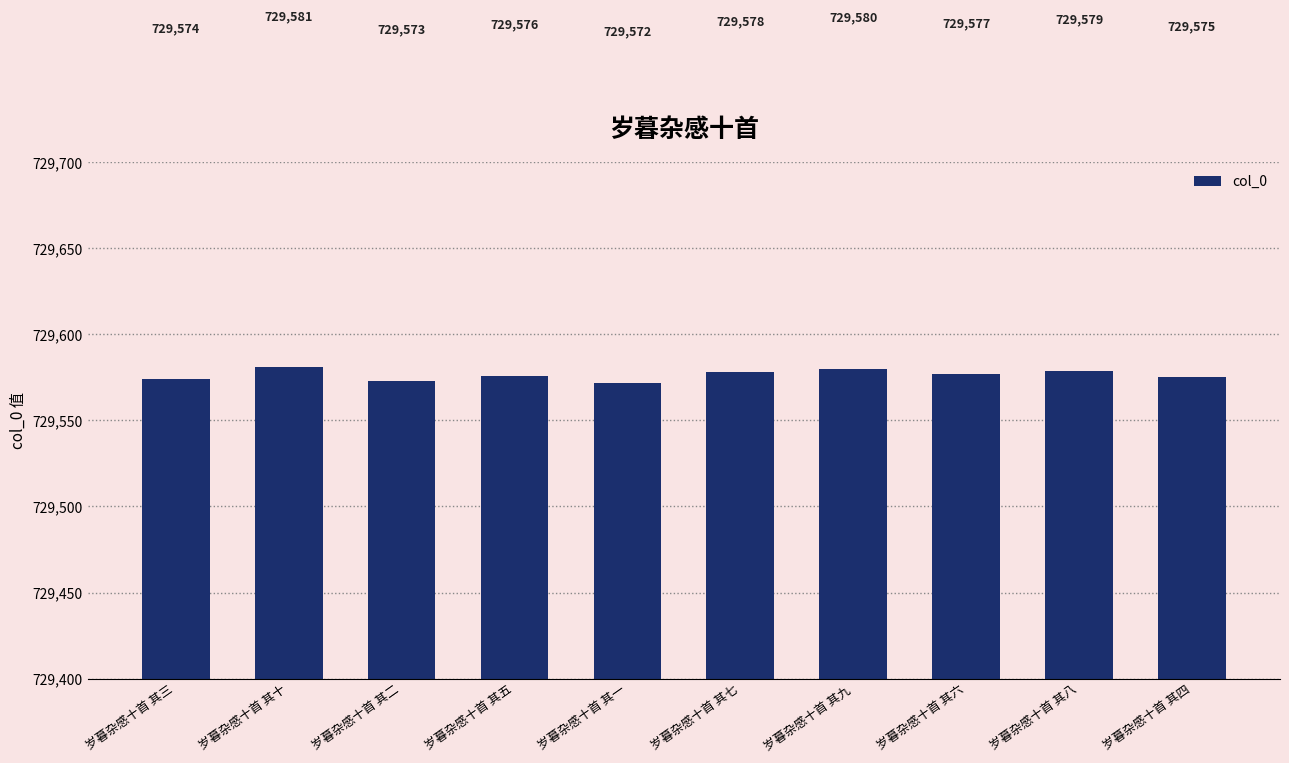

What is the value of the 3rd bar from the left?

729573